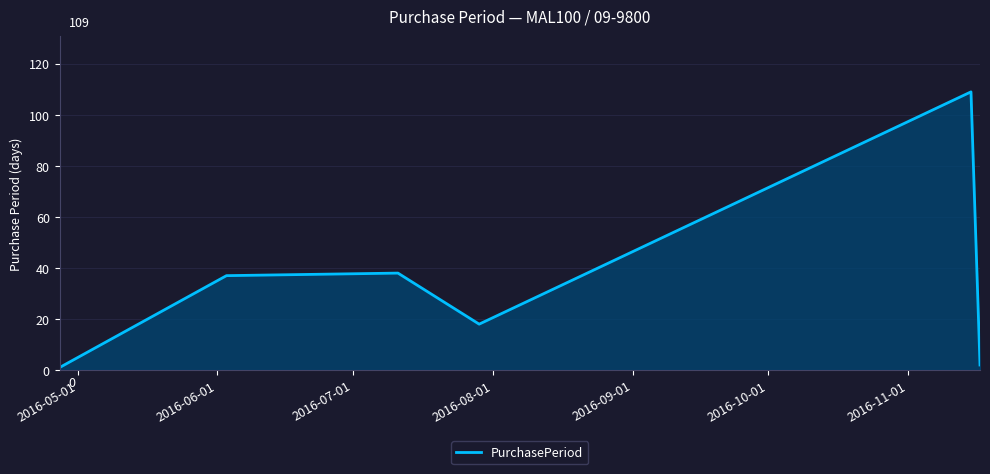

How many lines are shown in the chart?

1